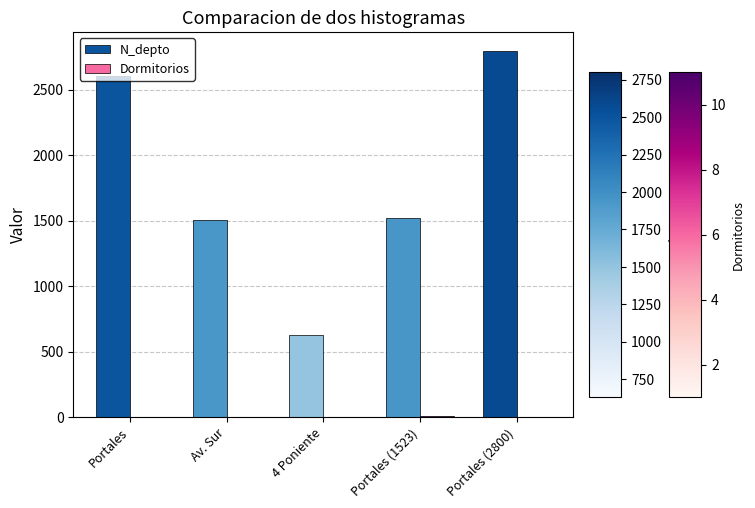

Between Portales and Av. Sur, which series saw the biggest shift?

N_depto